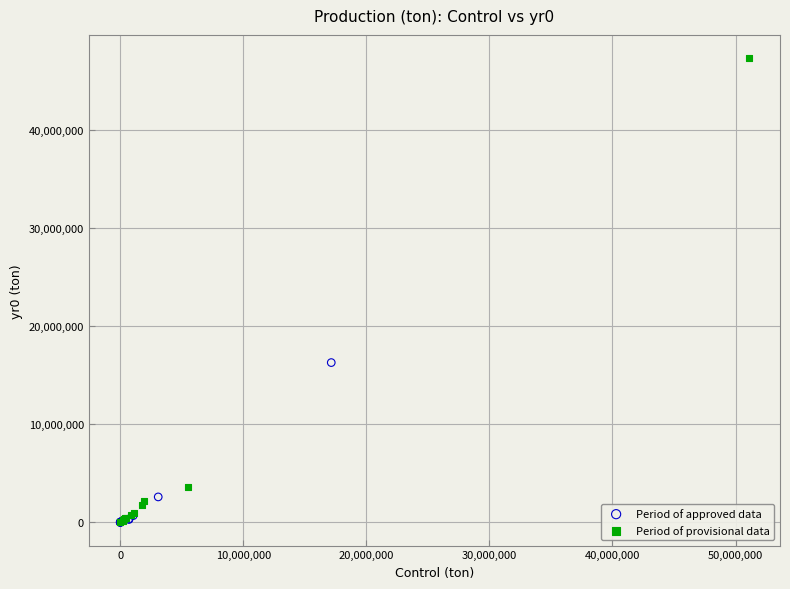

Which series contains the highest Y value?

Period of provisional data